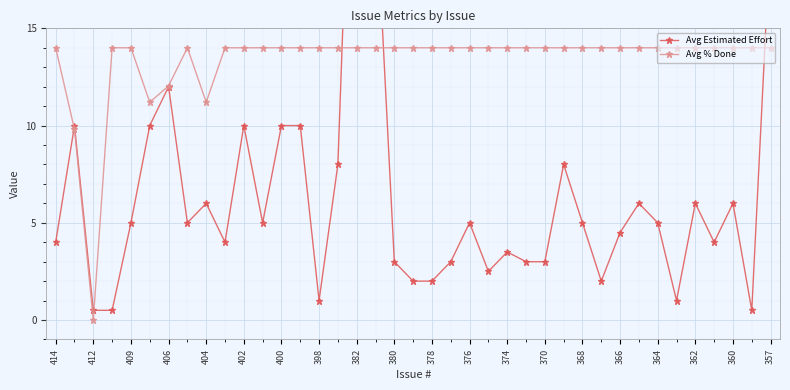

True or false: Avg Estimated Effort and Avg % Done intersect in this chart.

True